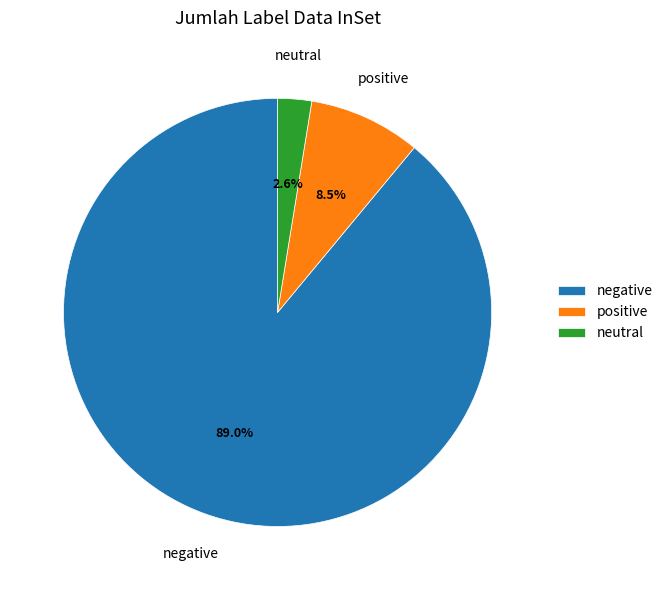

How many segments does this pie chart have?

3